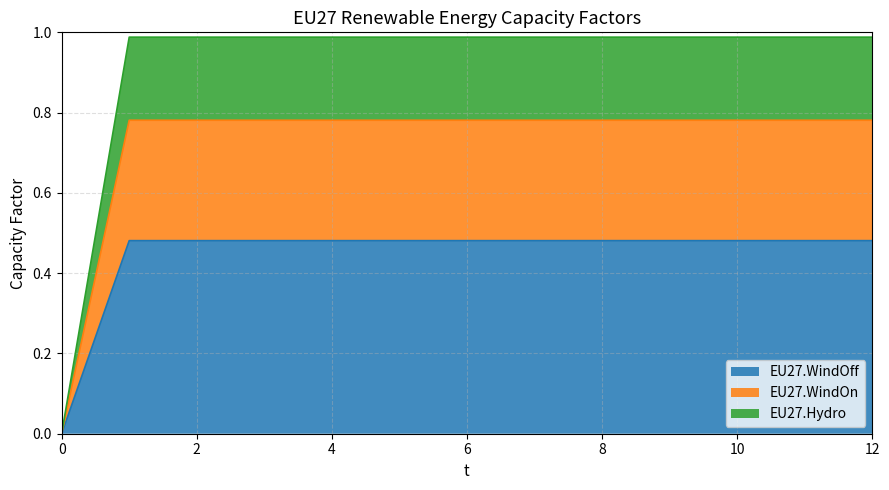

The value of EU27.Hydro at 5 is 1.0. True or false?

True